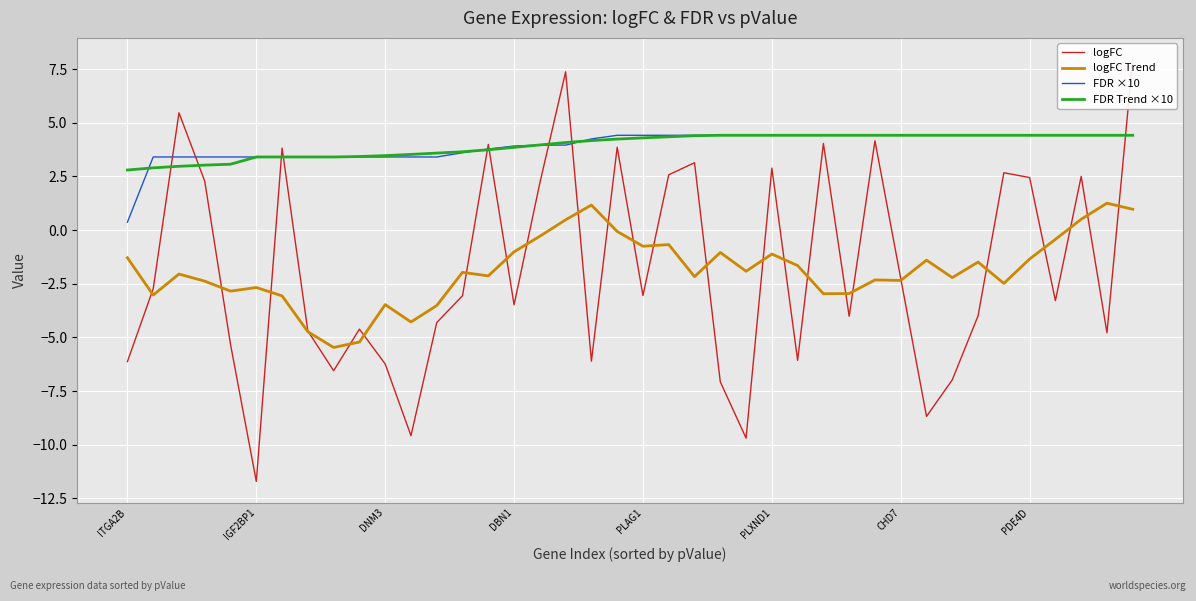

What are all the series names shown in the legend?

logFC, logFC Trend, FDR ×10, FDR Trend ×10